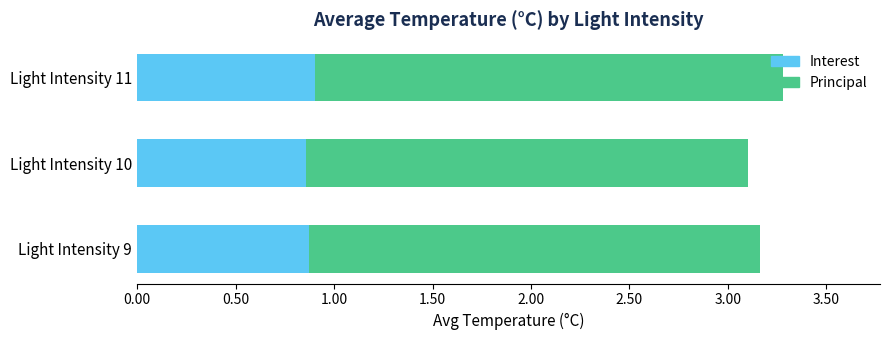

What is the total value across all series at Light Intensity 9?

3.2